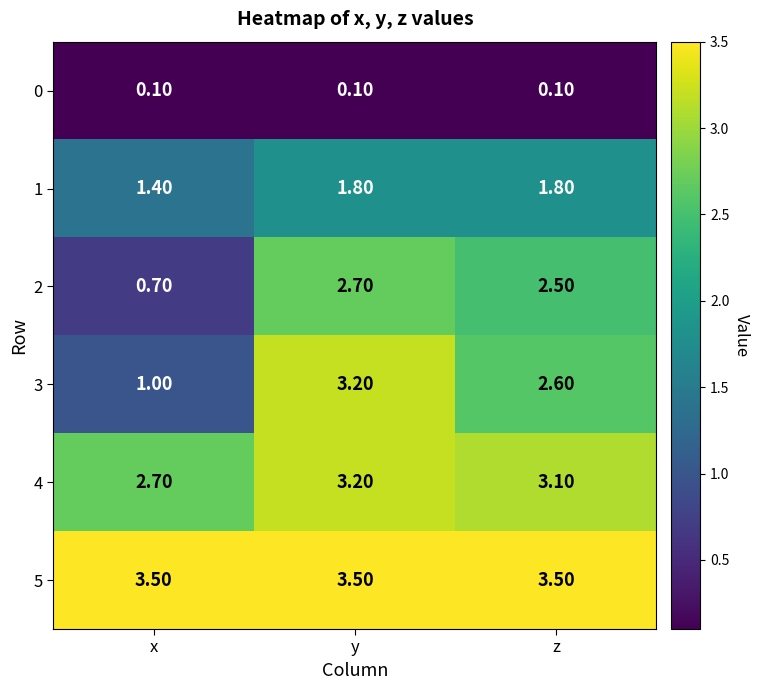

Rank the series at z from lowest to highest value.

0, 1, 2, 3, 4, 5